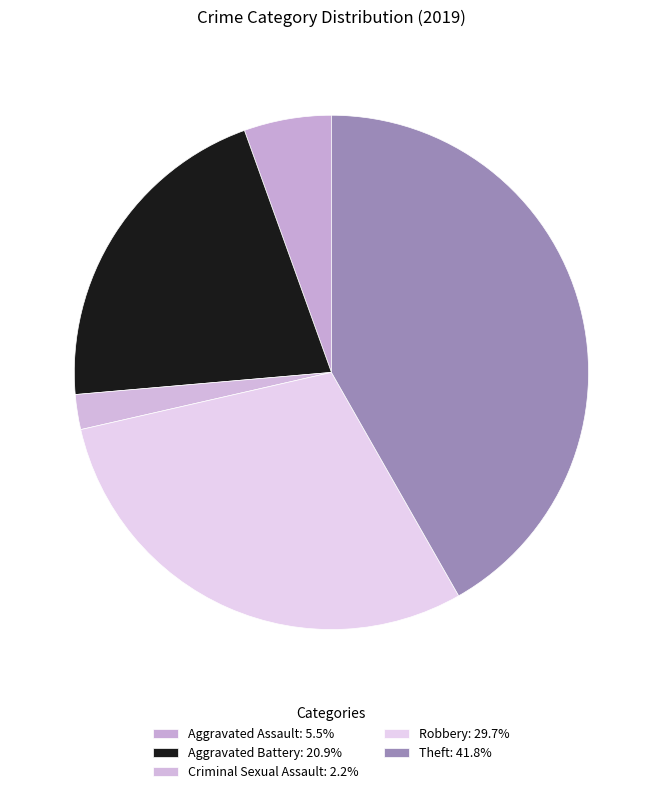

How many segments does this pie chart have?

5